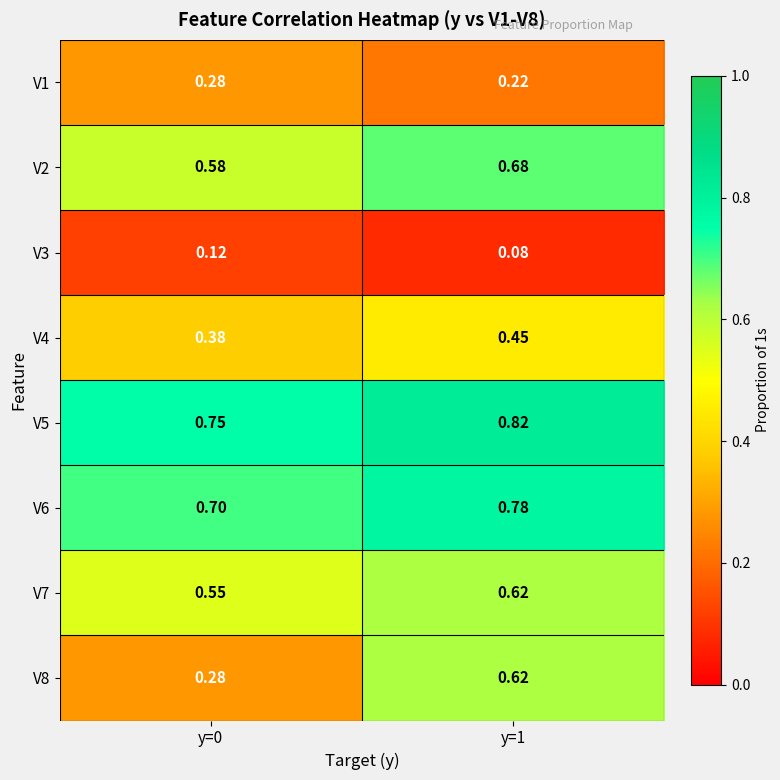

Is the value of V2 at y=1 greater than the value of V1 at y=1?

Yes